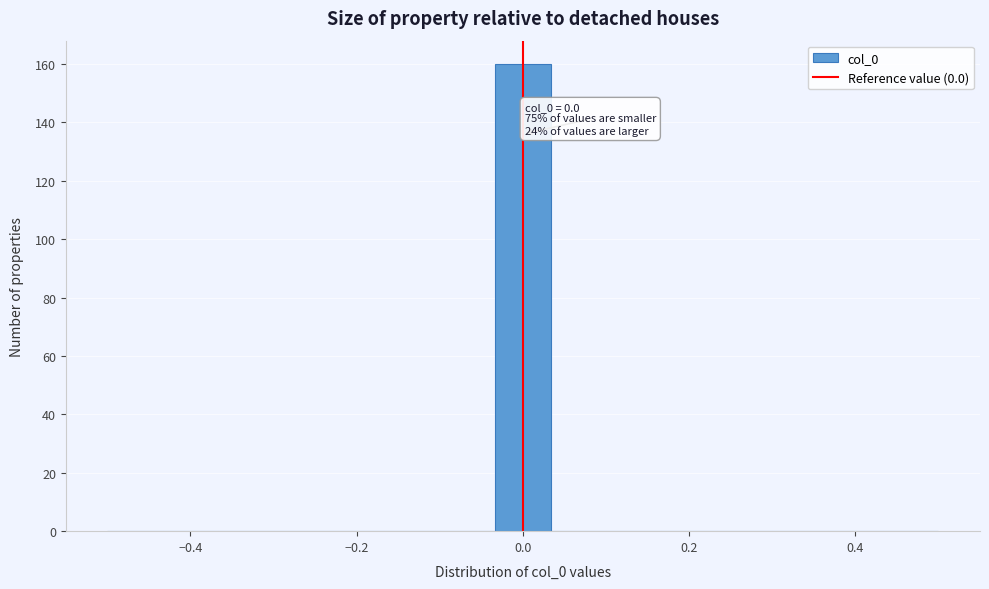

Around what value on the x-axis is the tallest bar? Give the approximate position of its centre, as read against the axis.

0.00